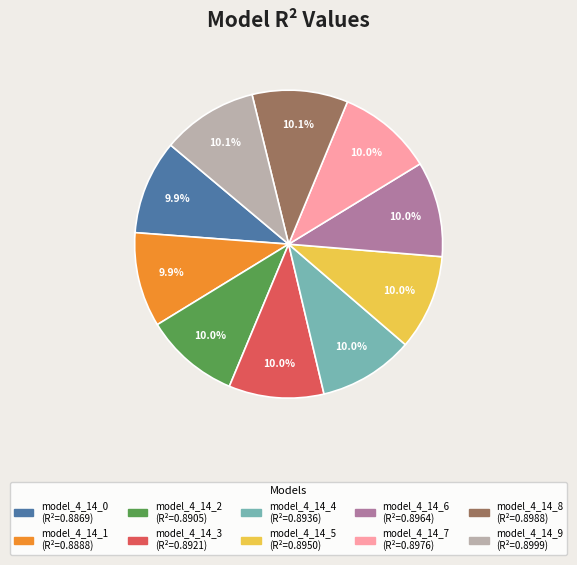

Count the number of slices in the pie.

10